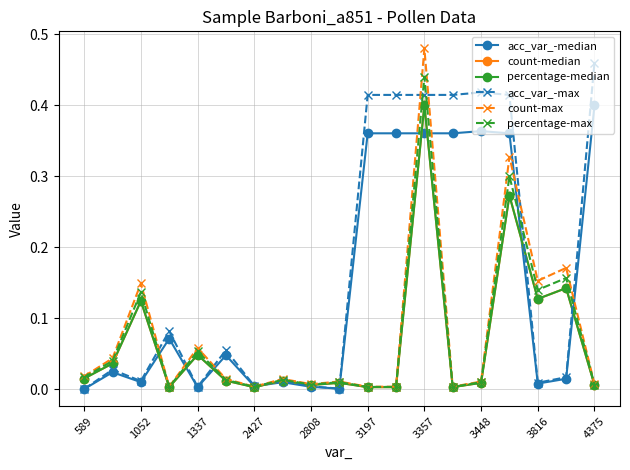

Does the chart have visible grid lines?

Yes